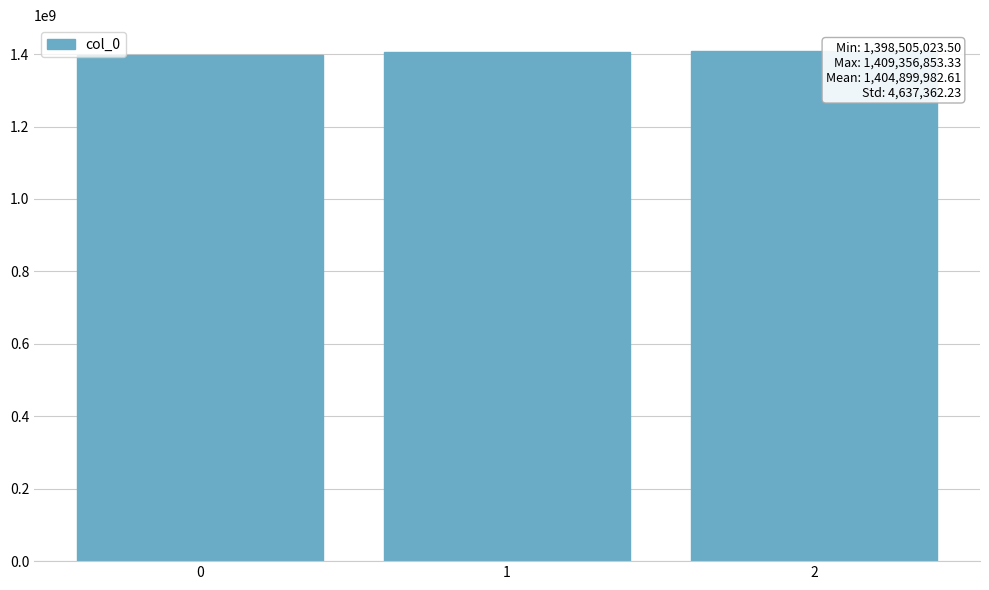

Approximately how many times larger is the value at 0 compared to 1?

1.0